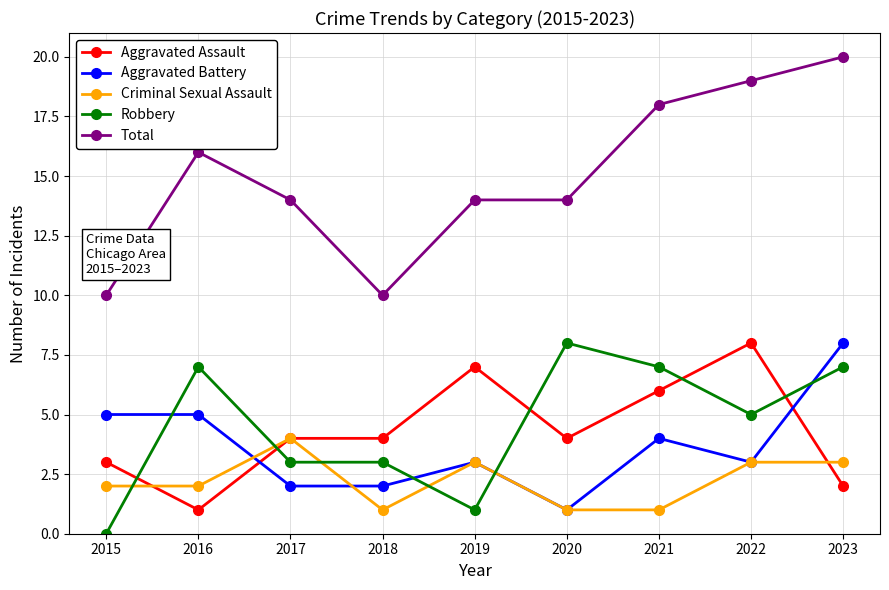

What is the maximum value for Total?

20